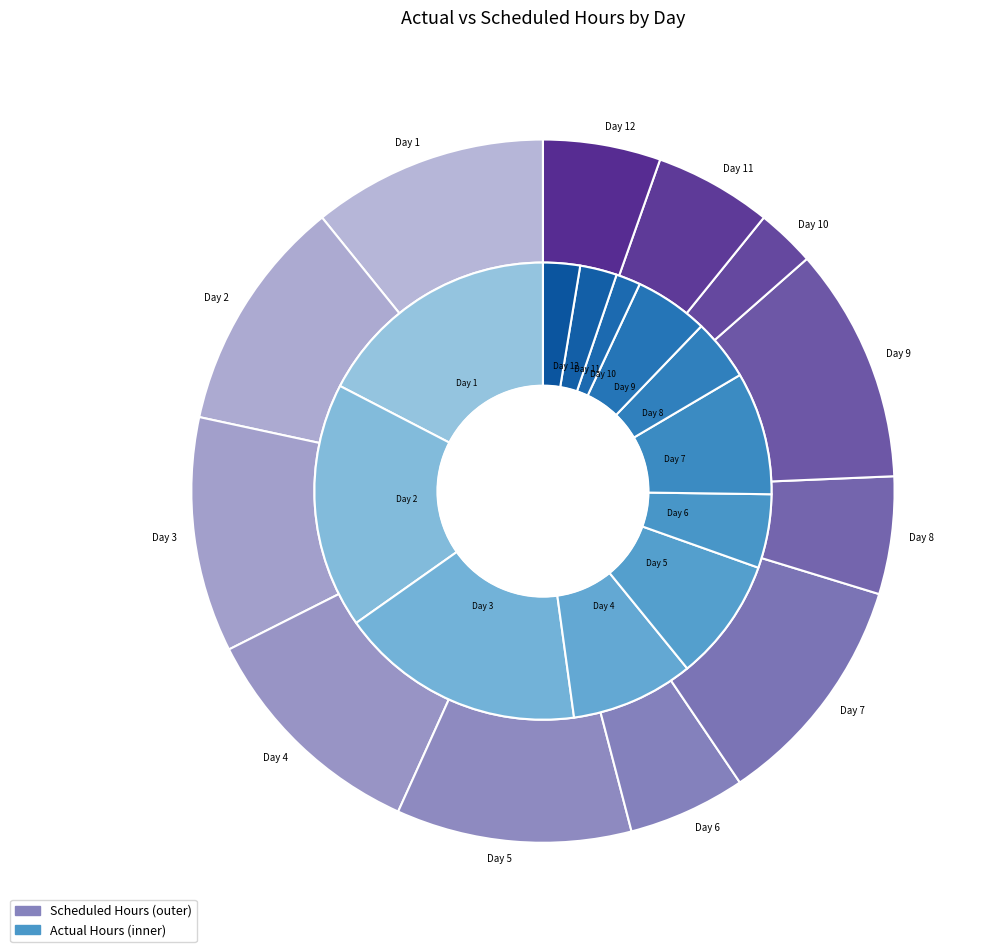

Rank the categories by value from lowest to highest.

Day 10, Day 11, Day 12, Day 8, Day 6, Day 9, Day 4, Day 5, Day 7, Day 1, Day 2, Day 3